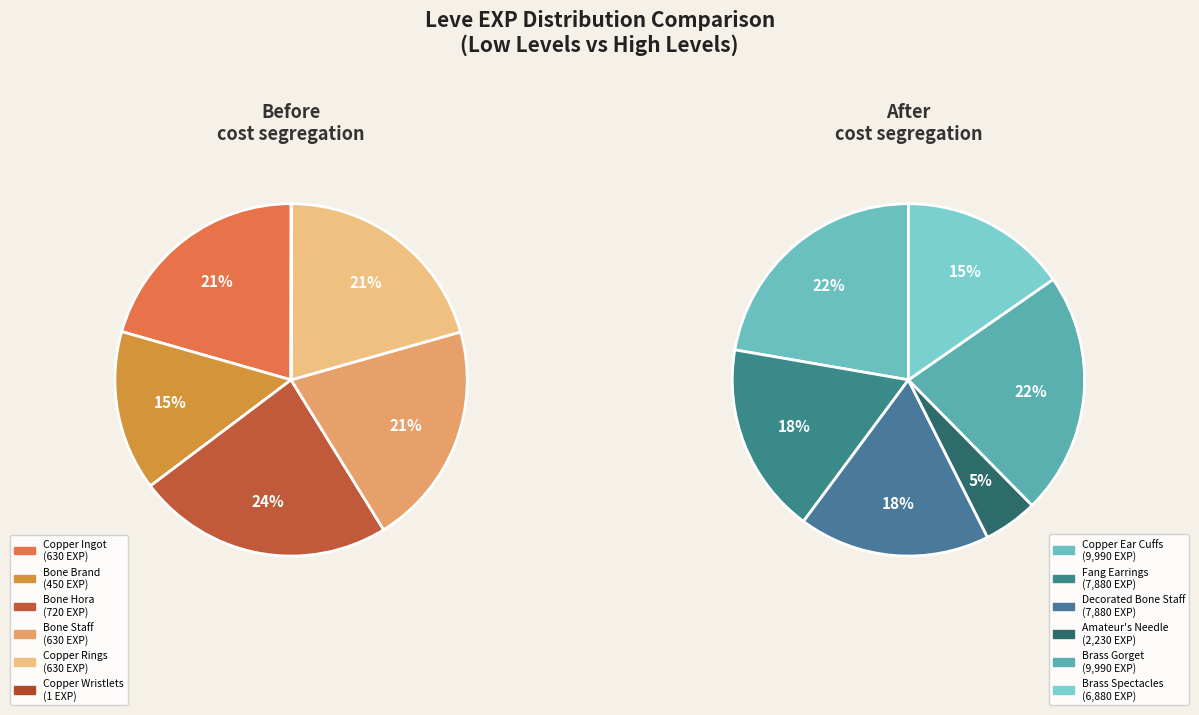

Combined, do Copper Earrings and Brass Gorget account for over 50%?

No